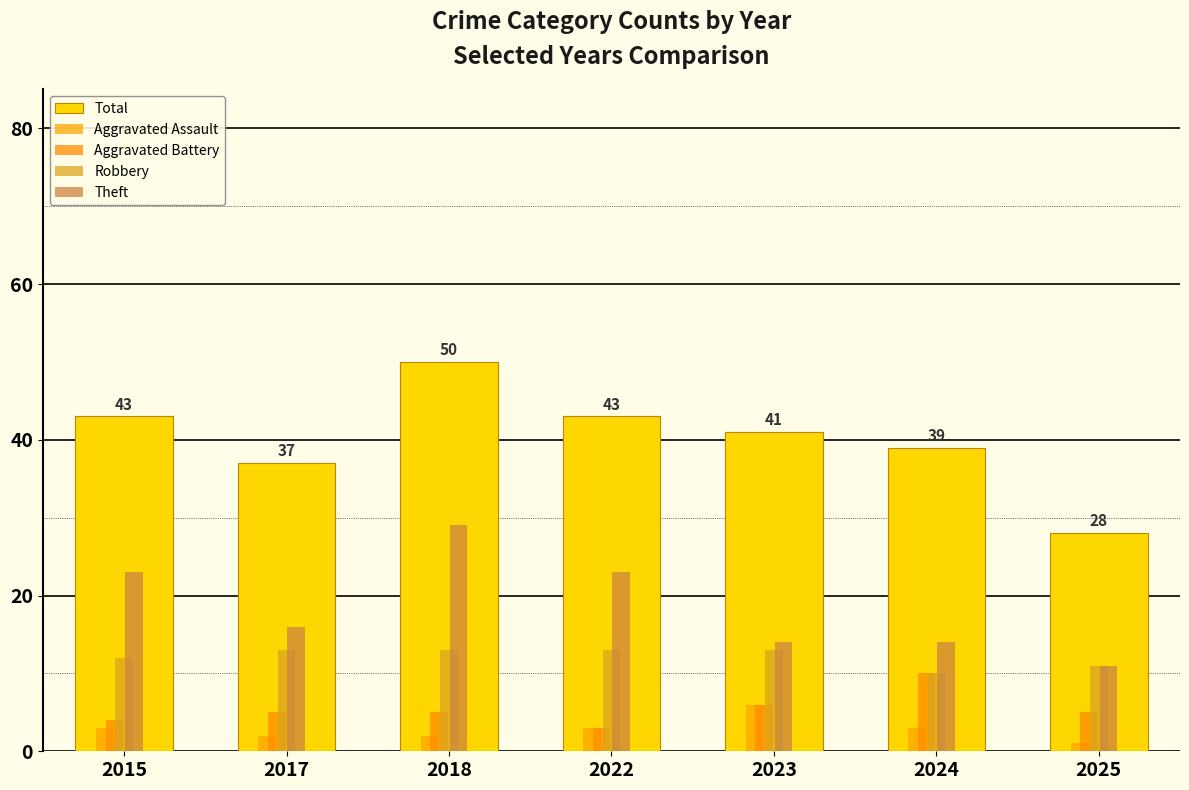

The Aggravated Assault series shows 6 at 2023. True or false?

True